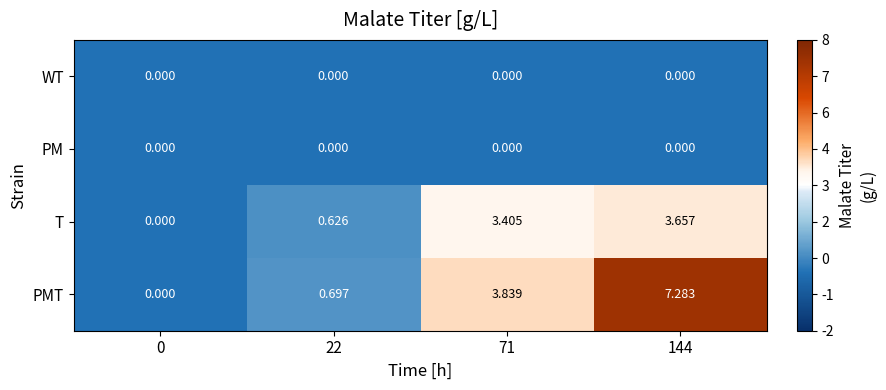

Between 22 and 71, which series saw the biggest shift?

PMT